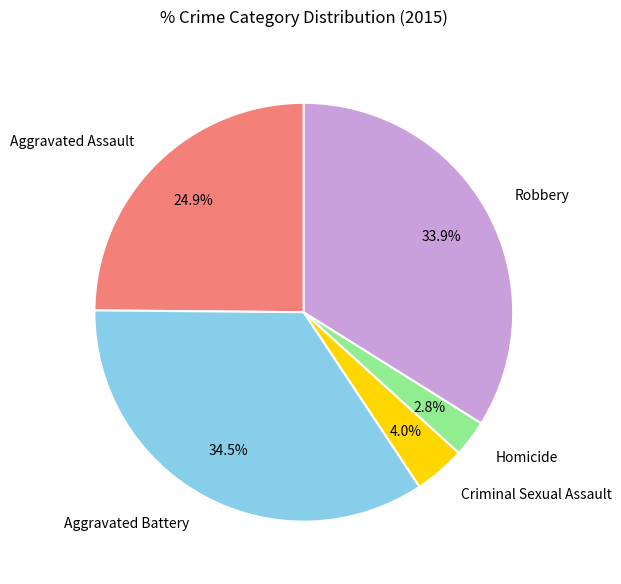

To the nearest percent, what is the difference between the largest and smallest slice percentages?

32%